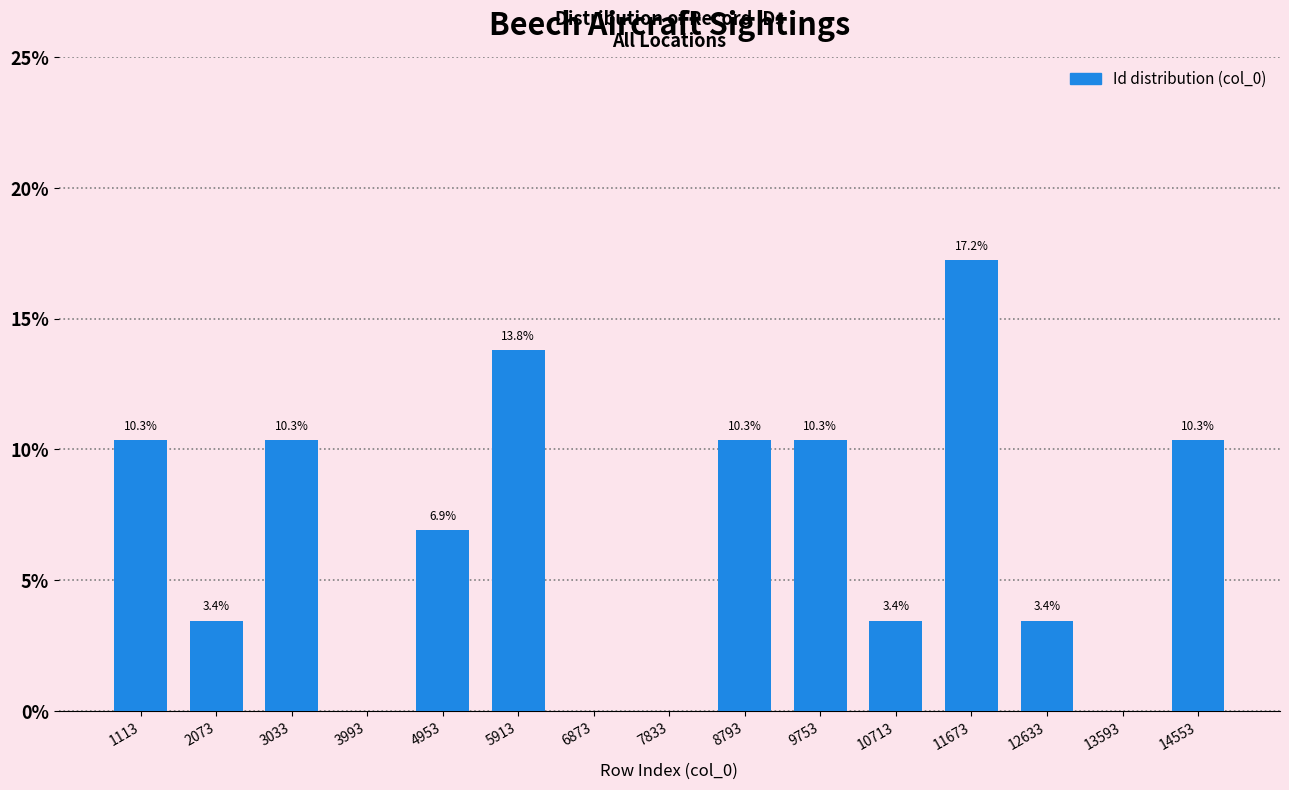

Reading right to left, extract all data points from this chart.

14553=10.3	13593=0.0	12633=3.4	11673=17.2	10713=3.4	9753=10.3	8793=10.3	7833=0.0	6873=0.0	5913=13.8	4953=6.9	3993=0.0	3033=10.3	2073=3.4	1113=10.3